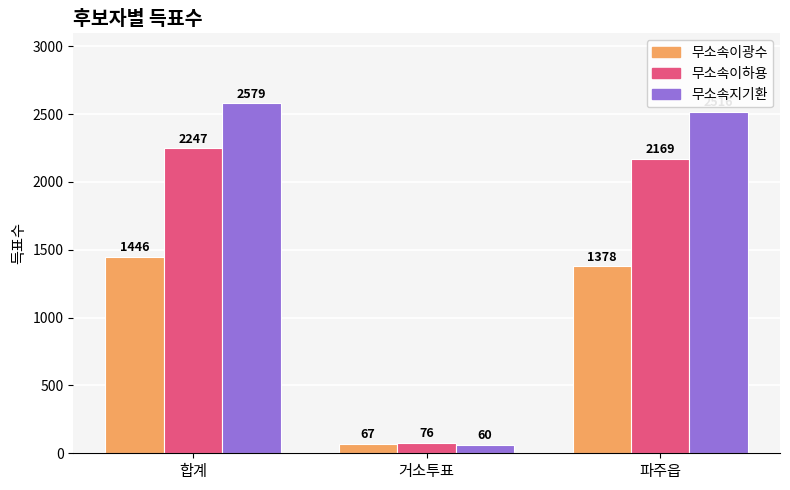

How many bars are there in each group?

3